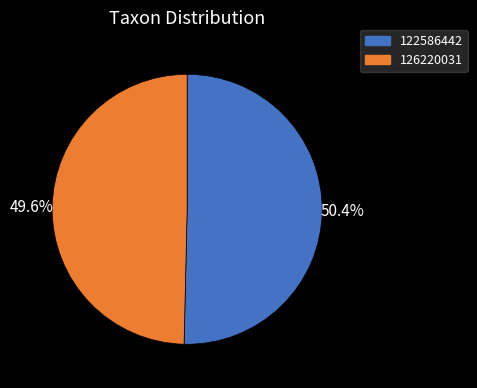

To the nearest percent, what is the difference between the 122586442 and 126220031 slice percentages?

1%